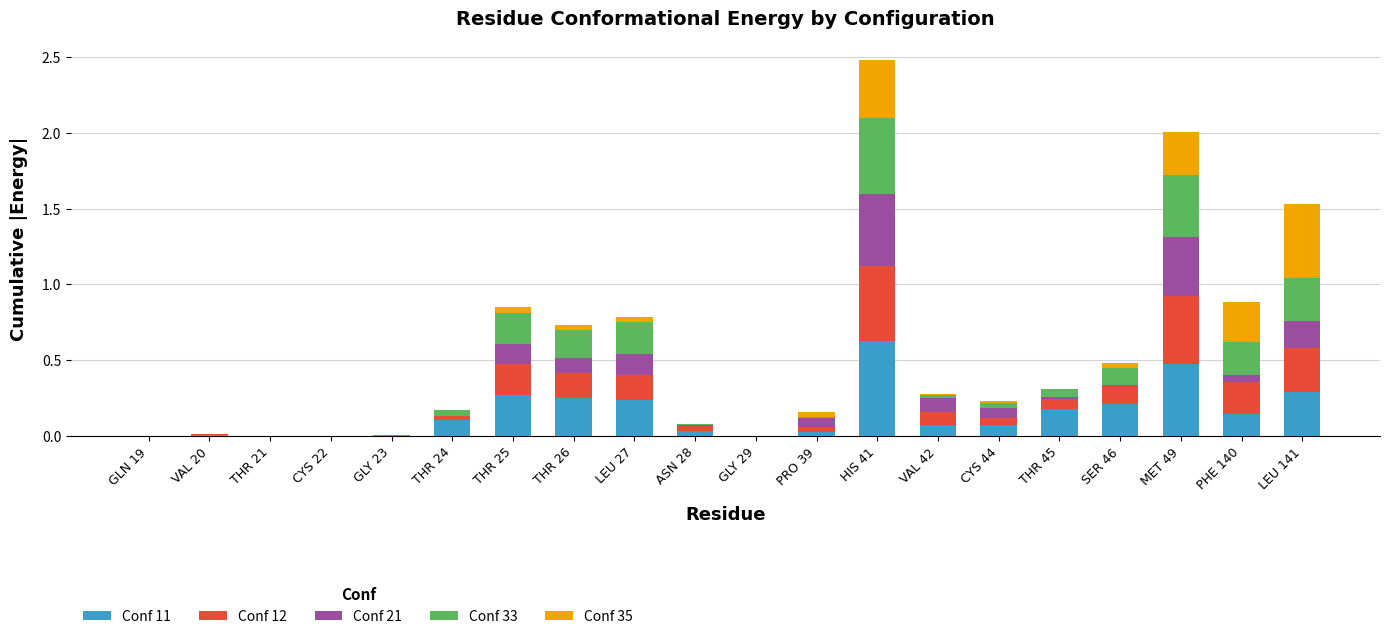

What is the total value across all series at HIS 41?

2.5